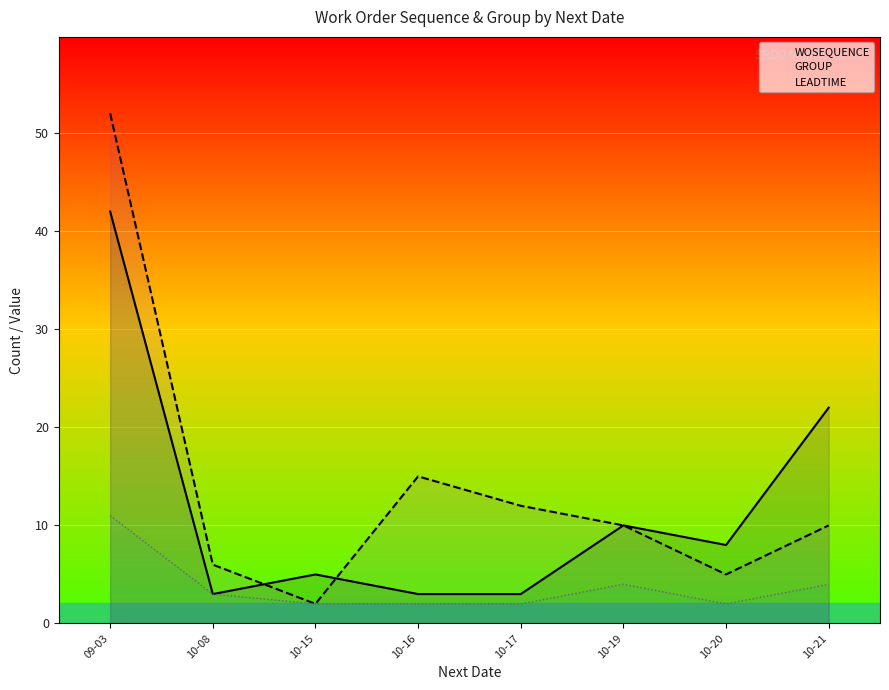

The value of WOSEQUENCE at 10-19 is 6. True or false?

False